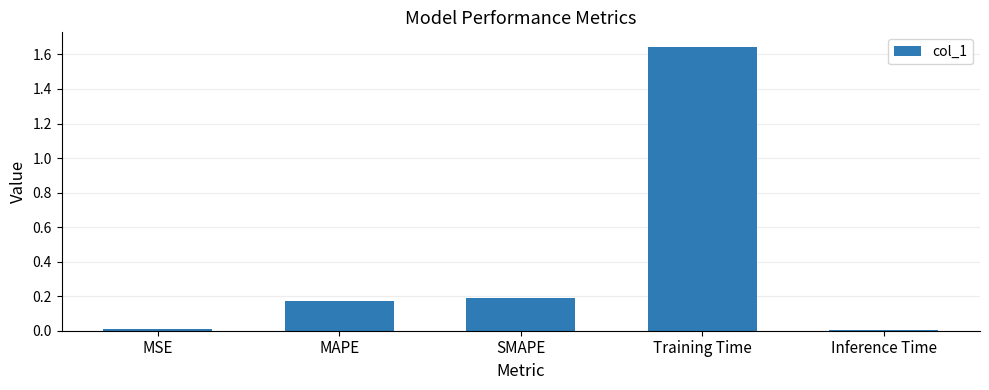

What position from the left is Inference Time?

5